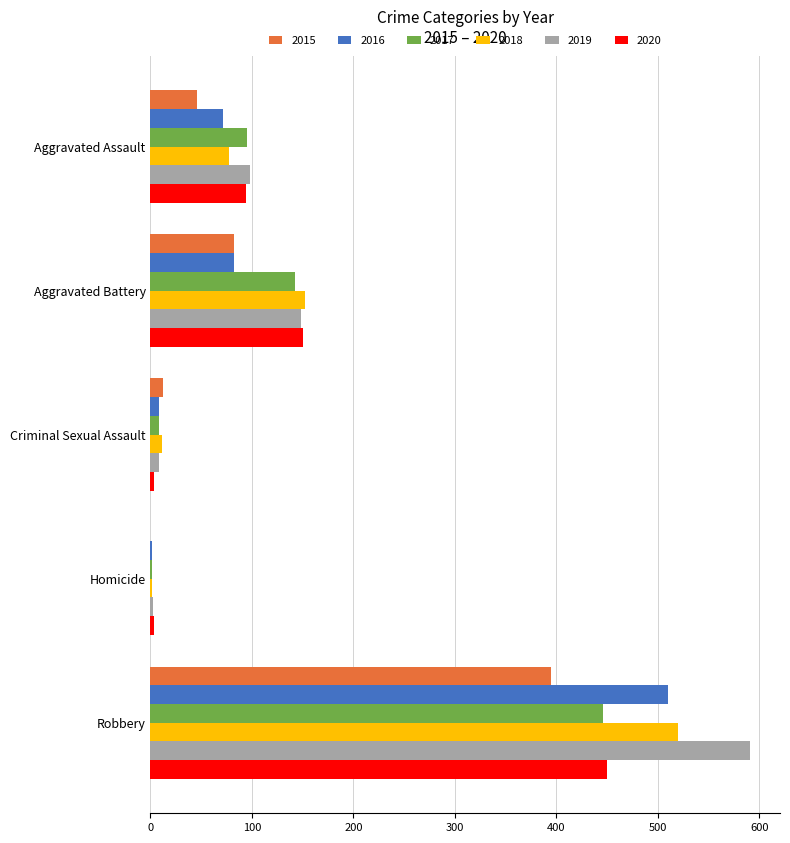

The 2020 series shows 94 at Aggravated Assault. True or false?

True